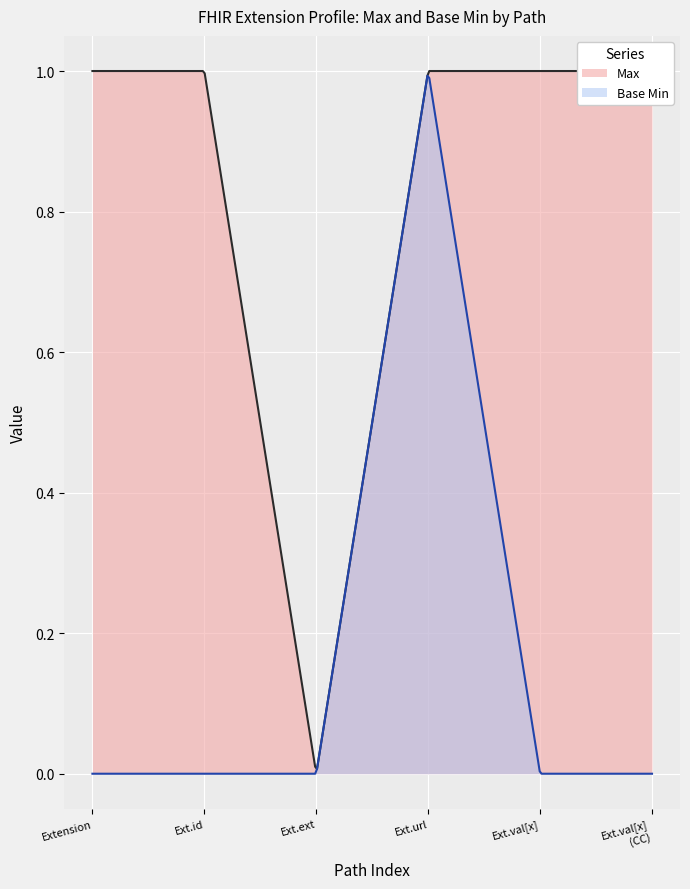

At how many categories does at least one series exceed 0?

5